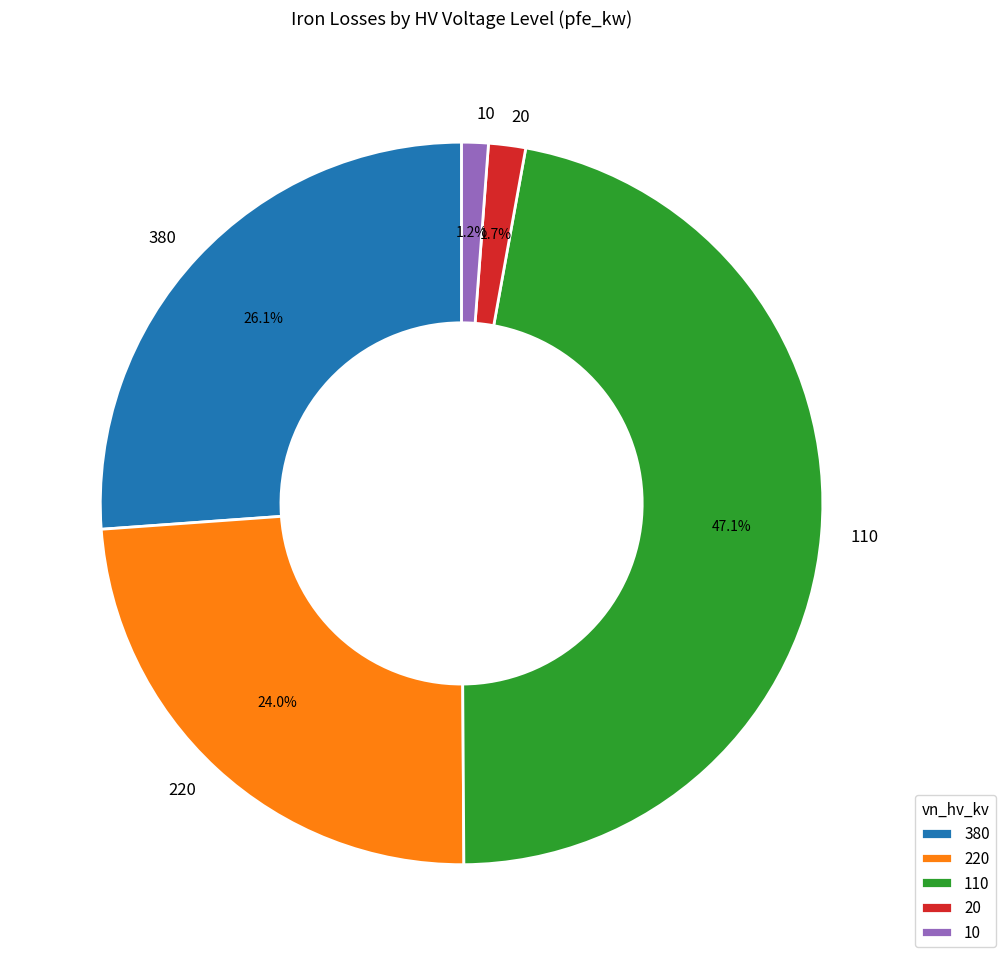

Is 380 the majority of the pie?

No